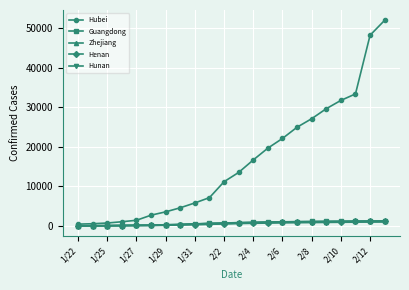

At how many categories does at least one series exceed 18517?

9